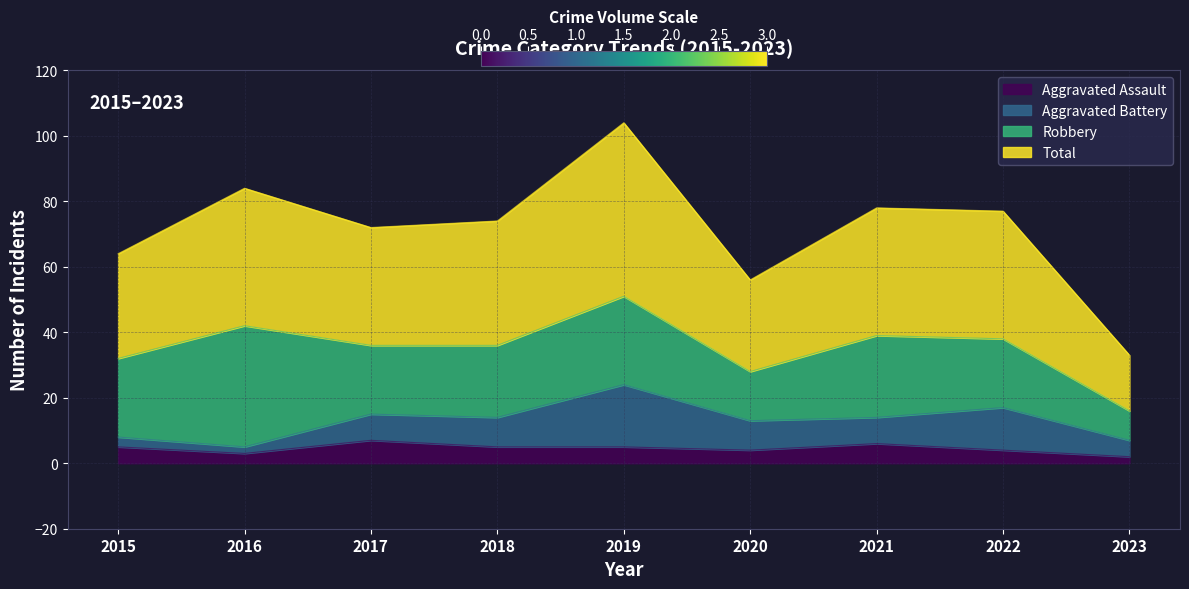

The Aggravated Assault series shows 6 at 2020. True or false?

False